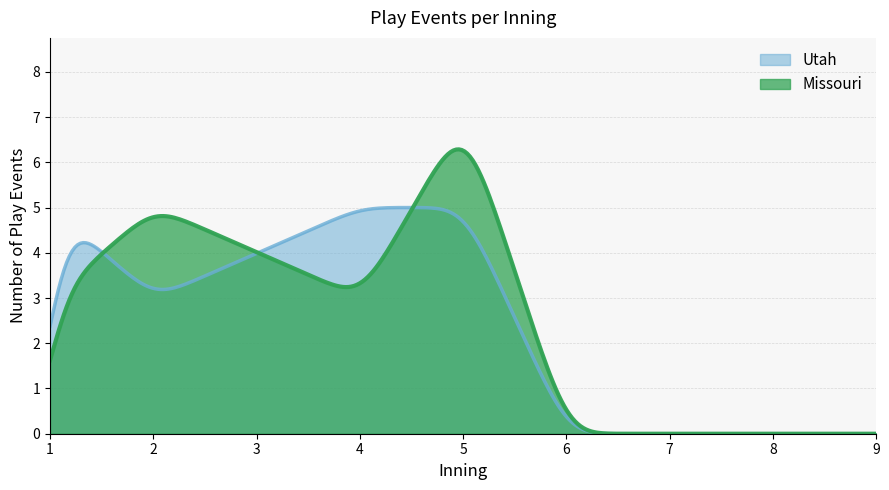

Does the chart display data point markers on the line(s)?

No